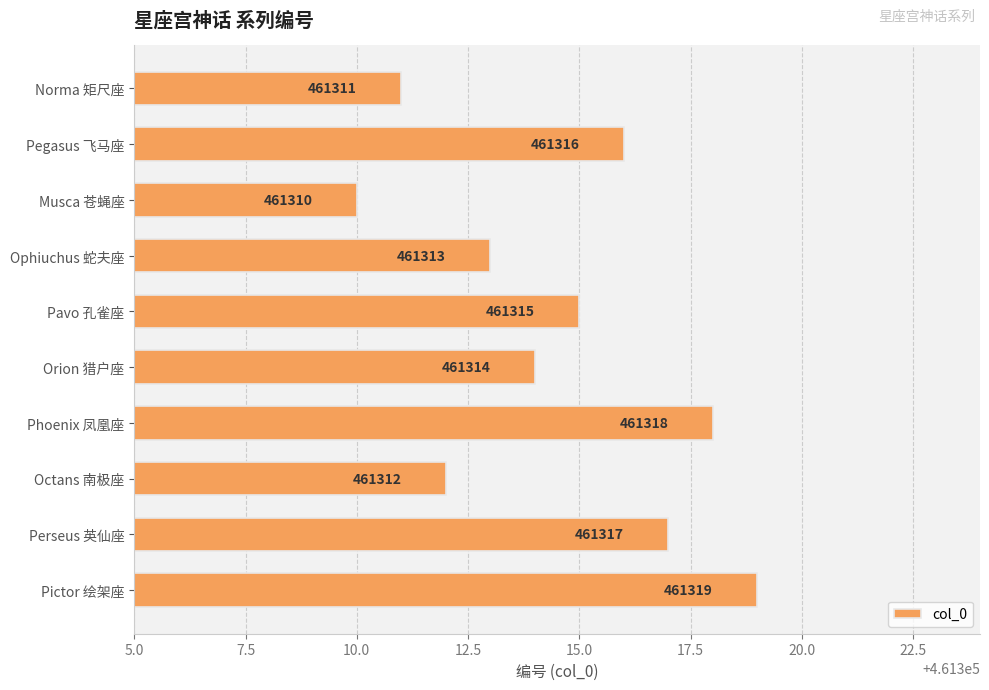

Reading bottom to top, transcribe all the data shown in this chart.

Pictor 绘架座=461319	Perseus 英仙座=461317	Octans 南极座=461312	Phoenix 凤凰座=461318	Orion 猎户座=461314	Pavo 孔雀座=461315	Ophiuchus 蛇夫座=461313	Musca 苍蝇座=461310	Pegasus 飞马座=461316	Norma 矩尺座=461311